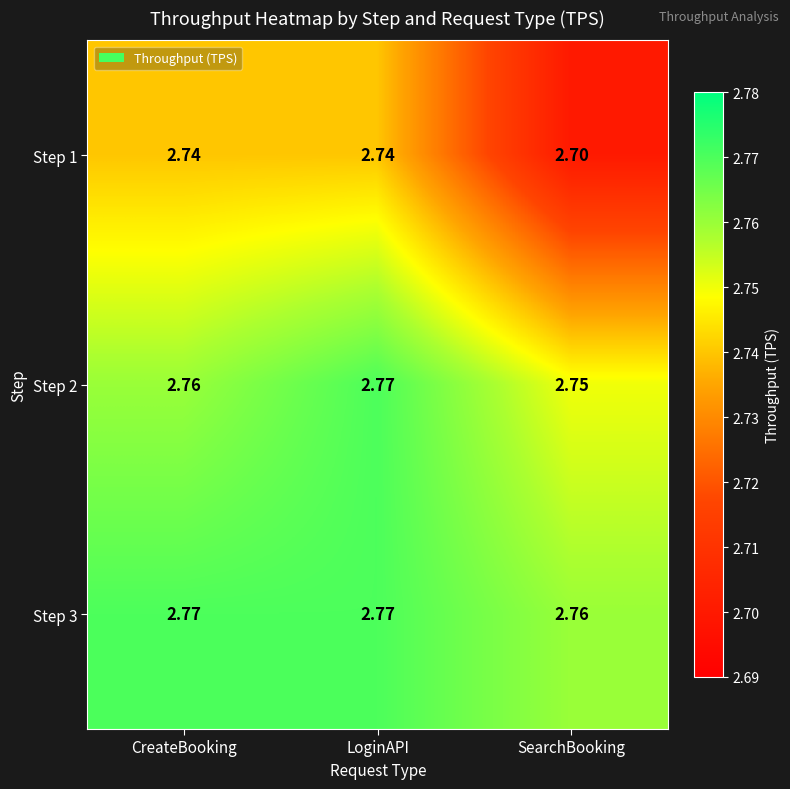

List the labels in order of Step 2 value, largest first.

LoginAPI, CreateBooking, SearchBooking